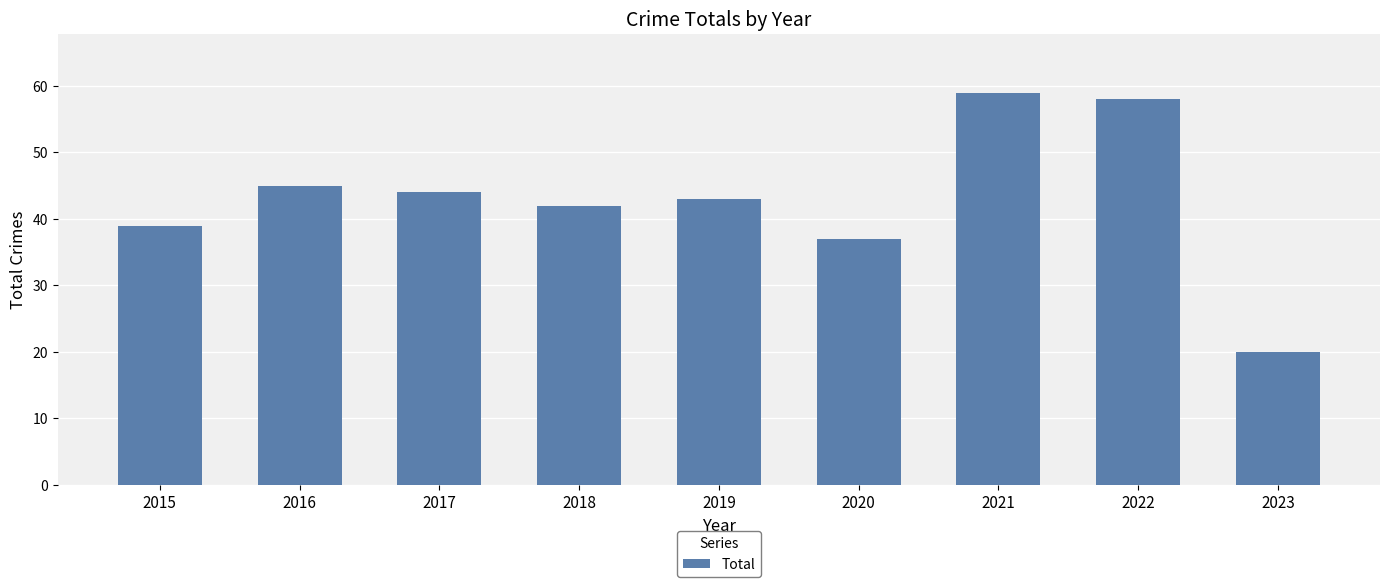

True or false: the data shows 19 at 2022.

False